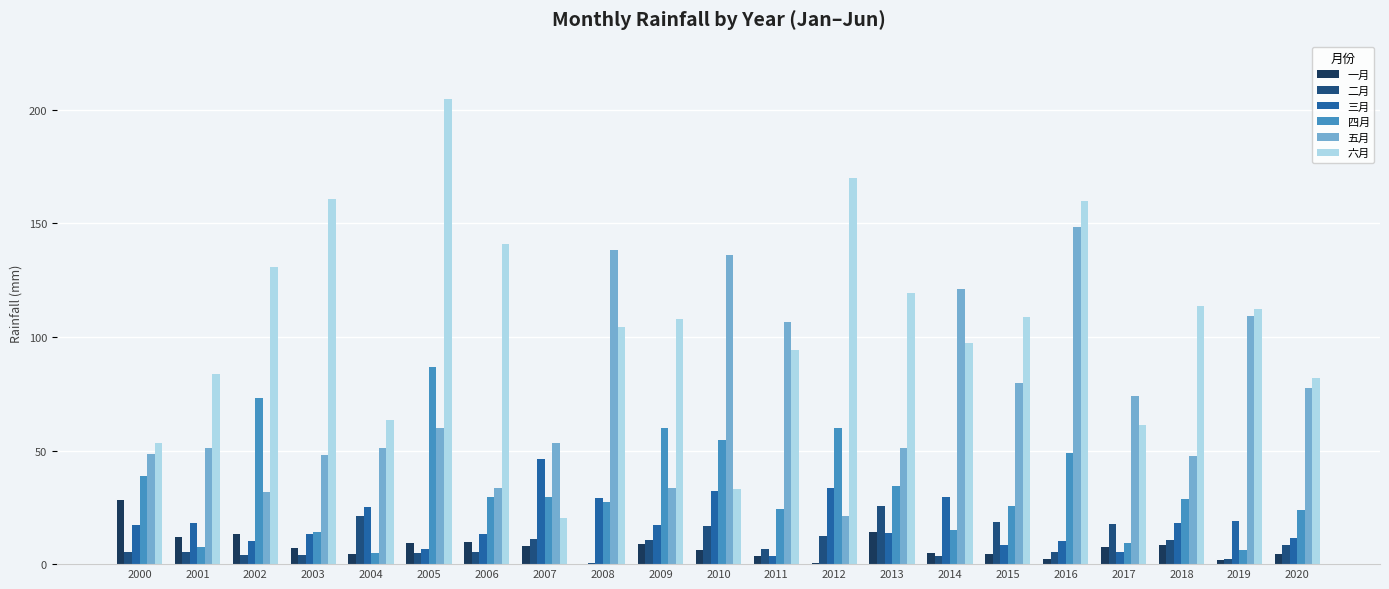

Is the value of 三月 at 2009 greater than the value of 四月 at 2017?

Yes